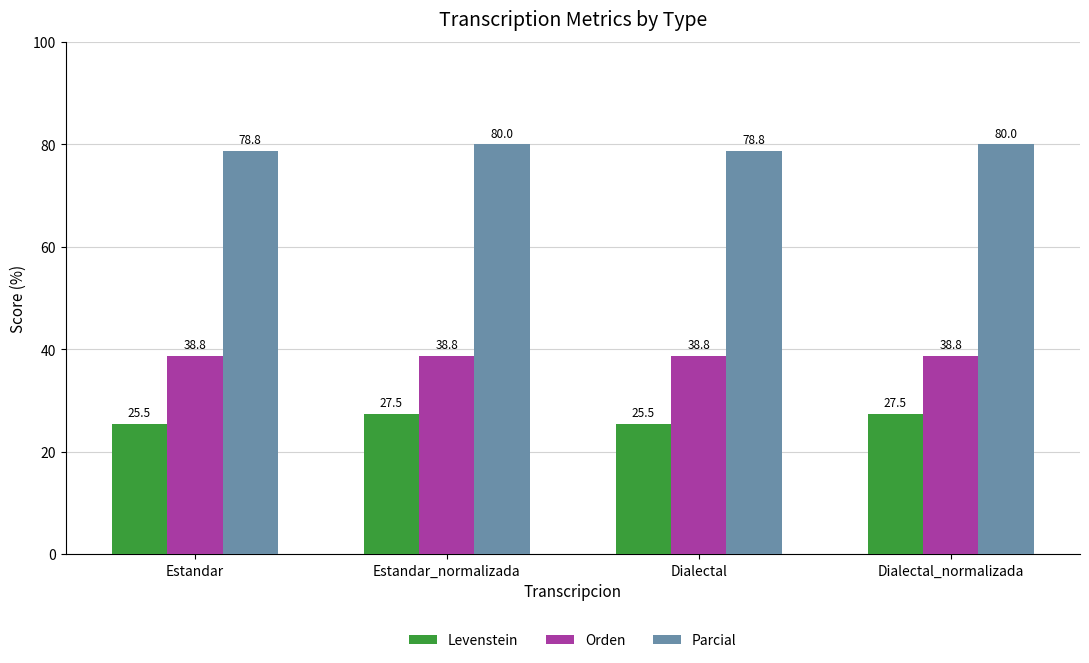

How many groups of bars are there?

4